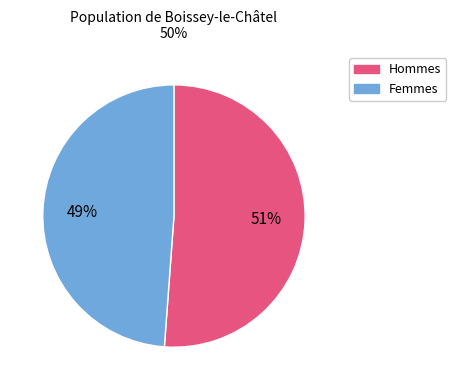

To the nearest percent, what is the difference between the largest and smallest slice percentages?

2%